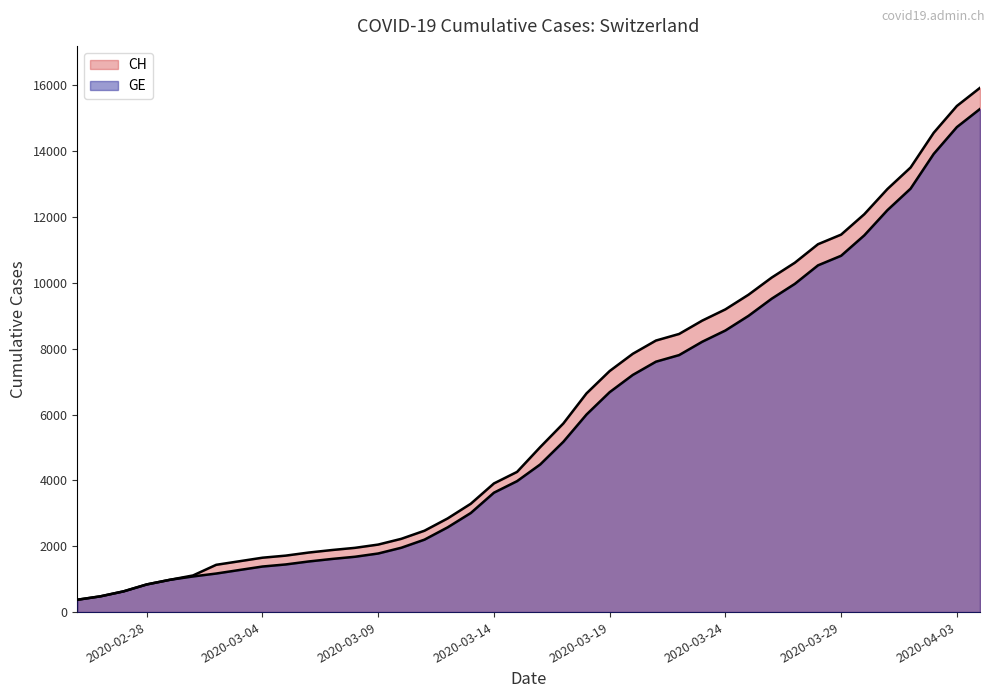

True or false: CH and GE intersect in this chart.

False